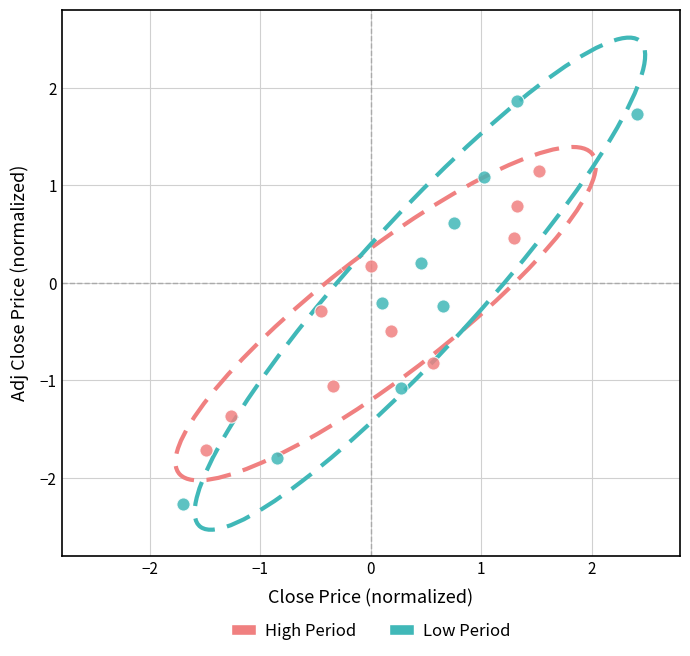

Which series reaches the maximum Y coordinate?

Low Period